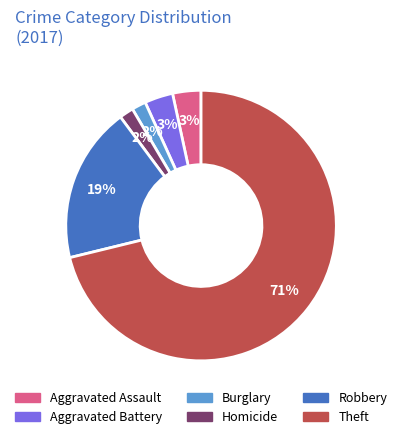

Which has a higher value, Burglary or Aggravated Assault?

Aggravated Assault